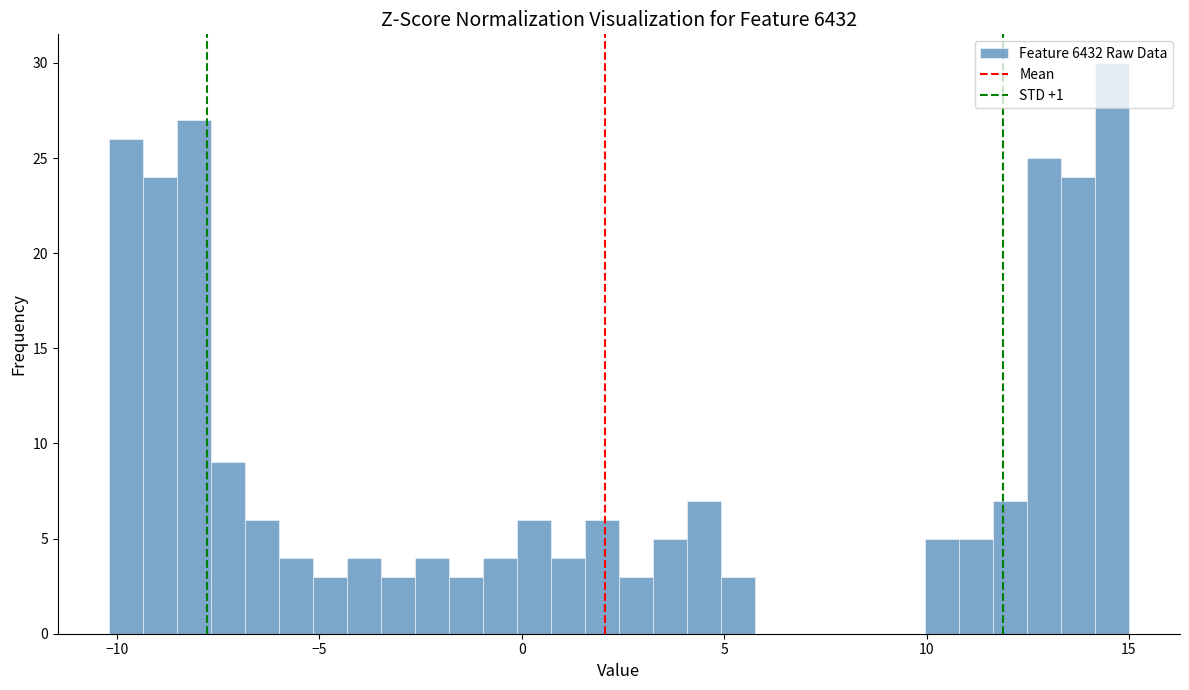

Around what value on the x-axis is the tallest bar? Give the approximate position of its centre, as read against the axis.

14.5